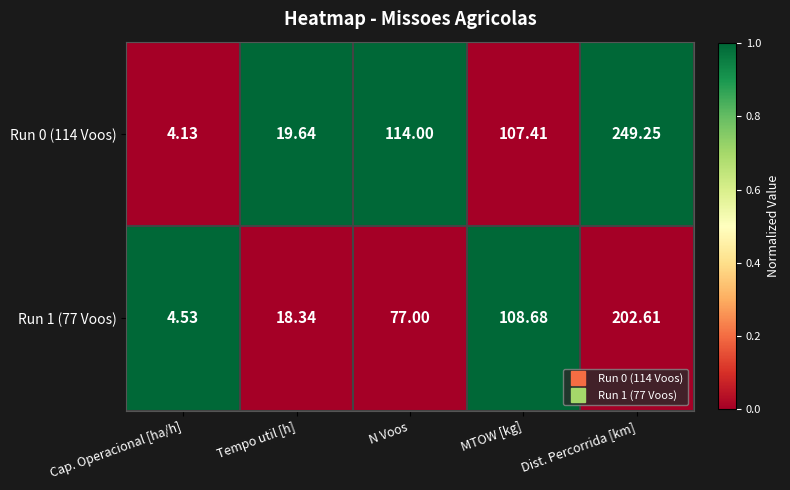

Which series has the largest total across all categories?

Run 0 (114 Voos)